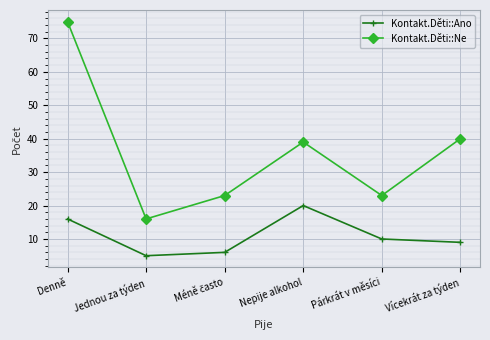

True or false: Kontakt.Děti::Ano has more than 2 points higher than both neighbors.

False